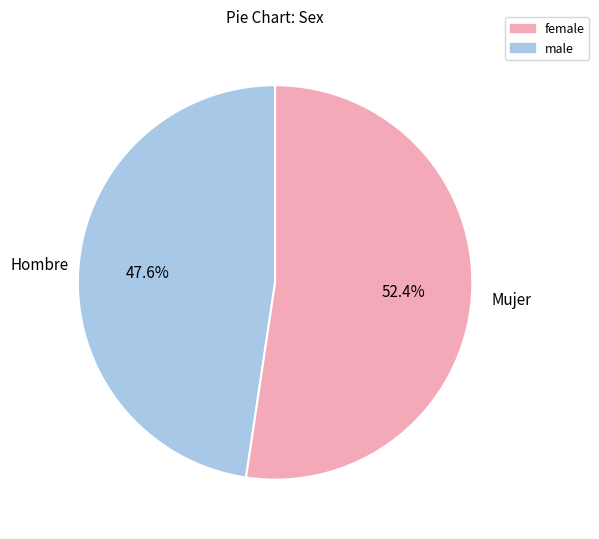

Does any single category account for the majority?

Yes